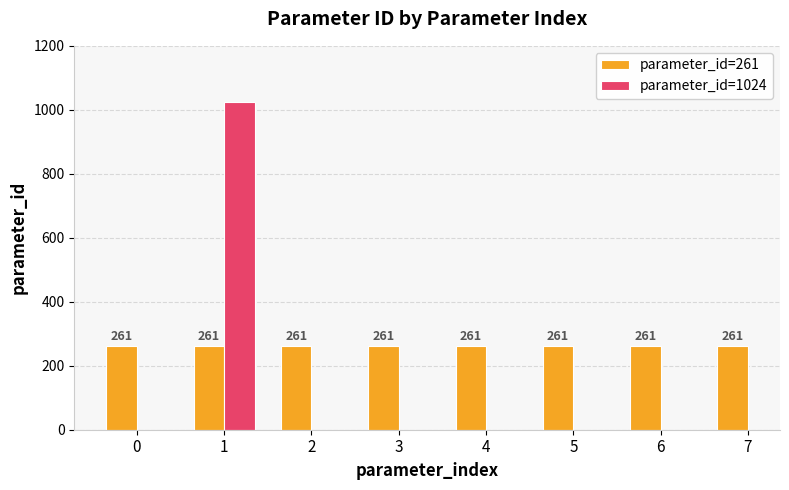

The value at 5 is 112. True or false?

False